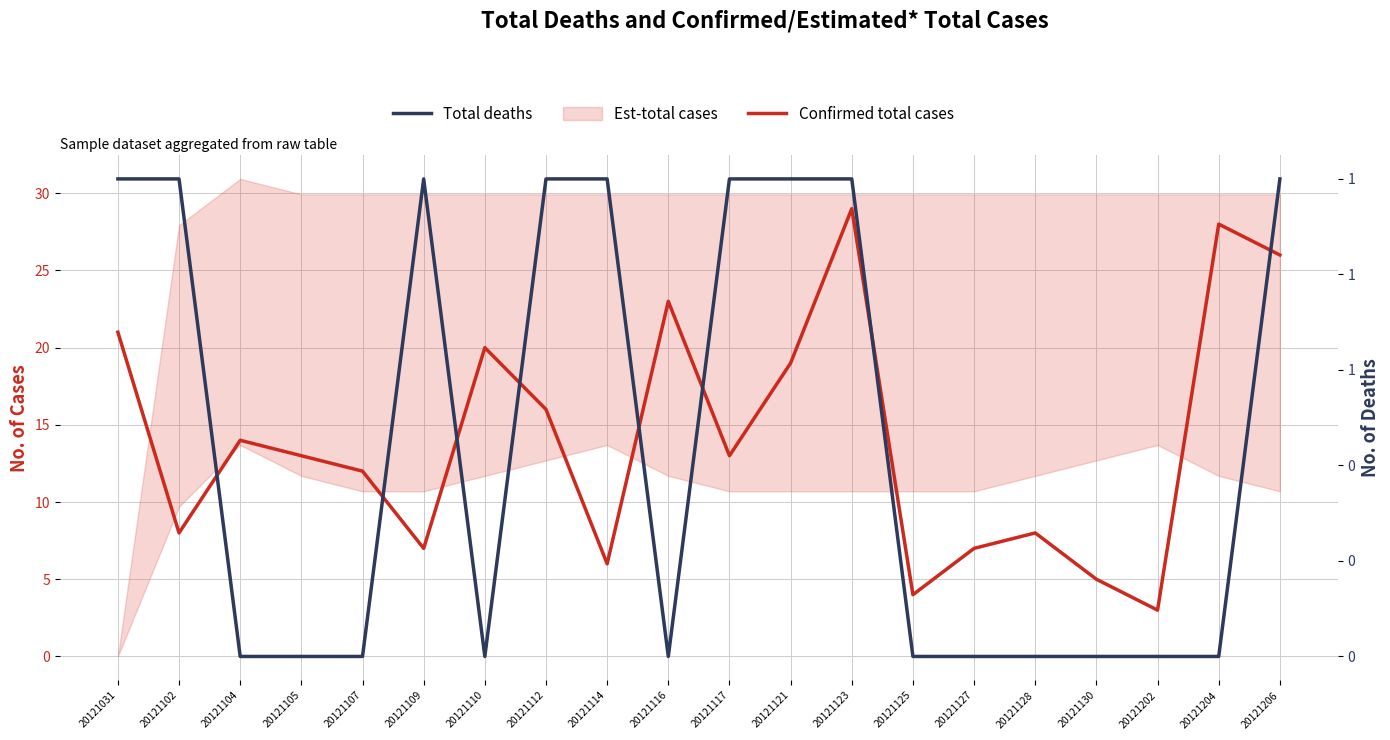

How many Total deaths values are between 0 and 1?

20